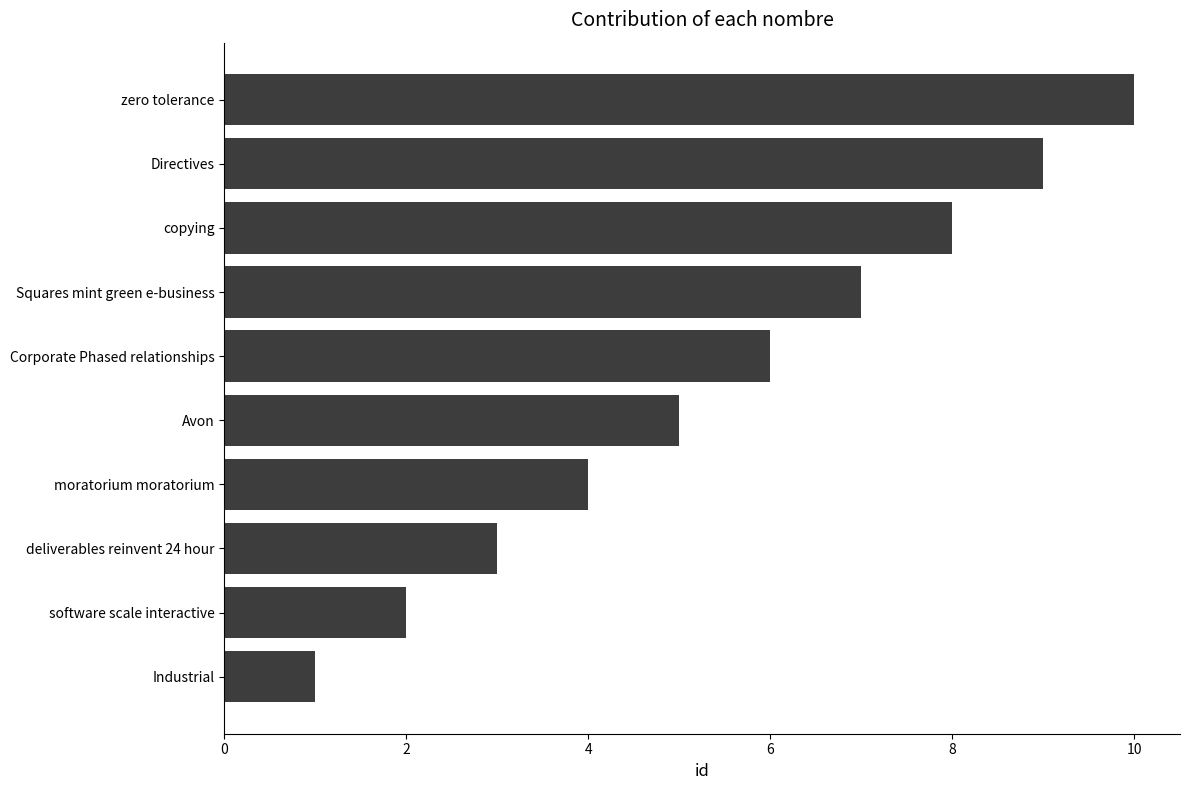

The chart shows a value of 1 at Industrial. True or false?

True